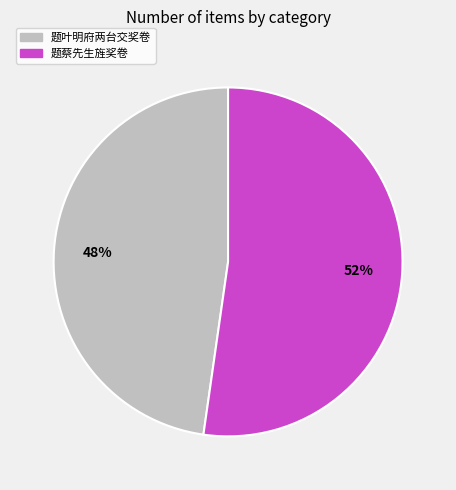

Combined, do 题蔡先生旌奖卷 and 题叶明府两台交奖卷 account for over 50%?

Yes